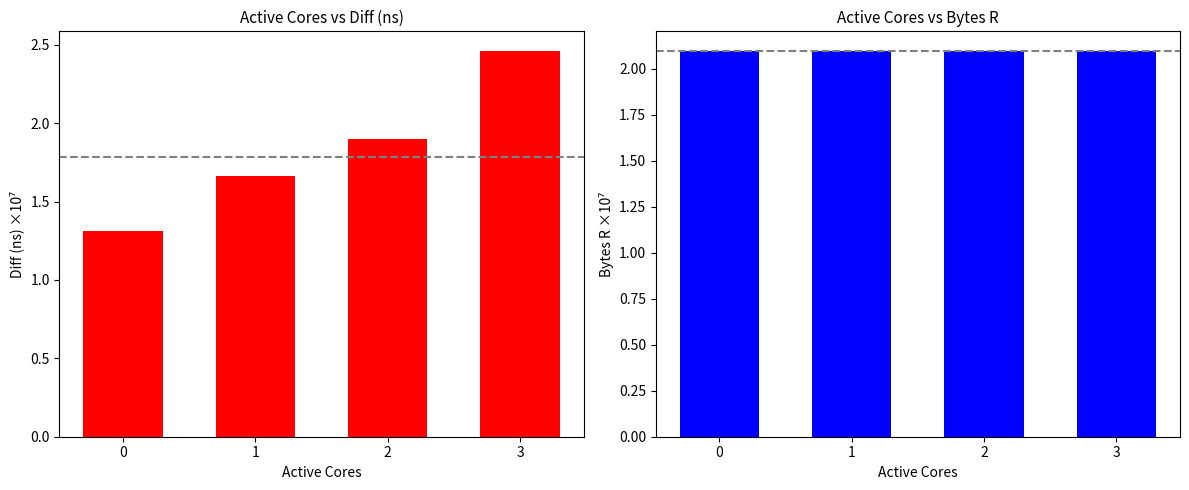

What is the minimum value shown in the chart?

1.3